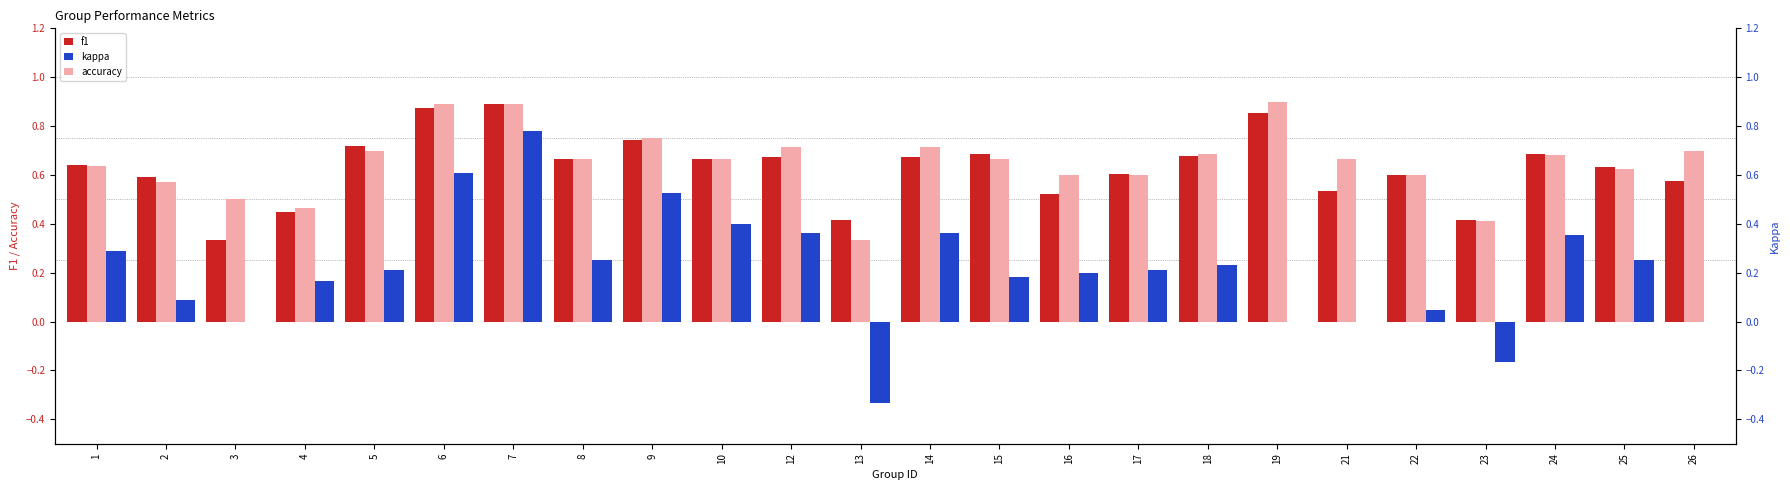

What is the value of the accuracy bar at the 4th from the left?

0.5